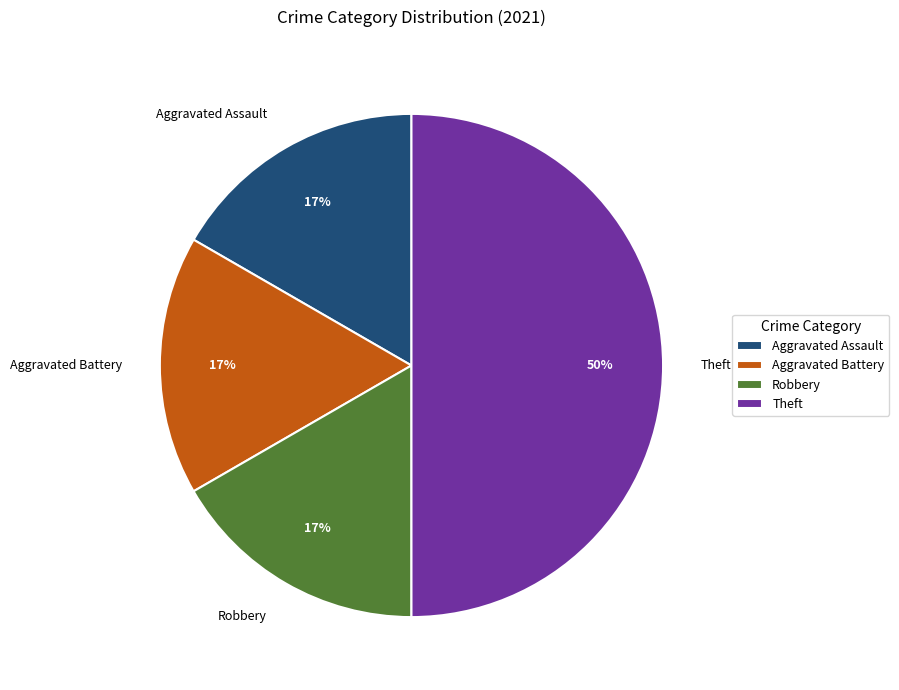

Approximately how many times larger is the value at Robbery compared to Aggravated Battery?

1.0